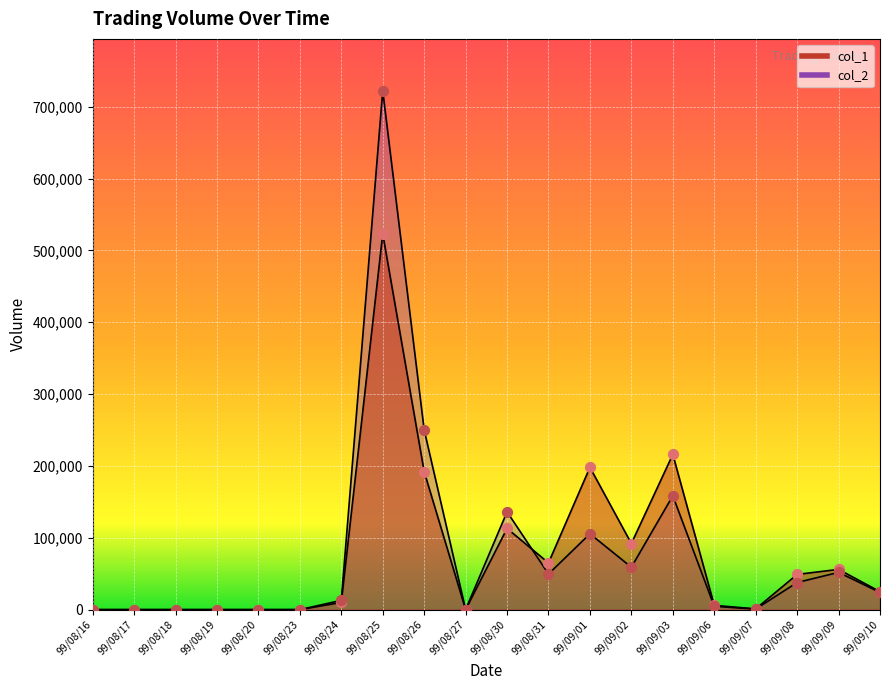

Which series has the largest total across all categories?

col_2